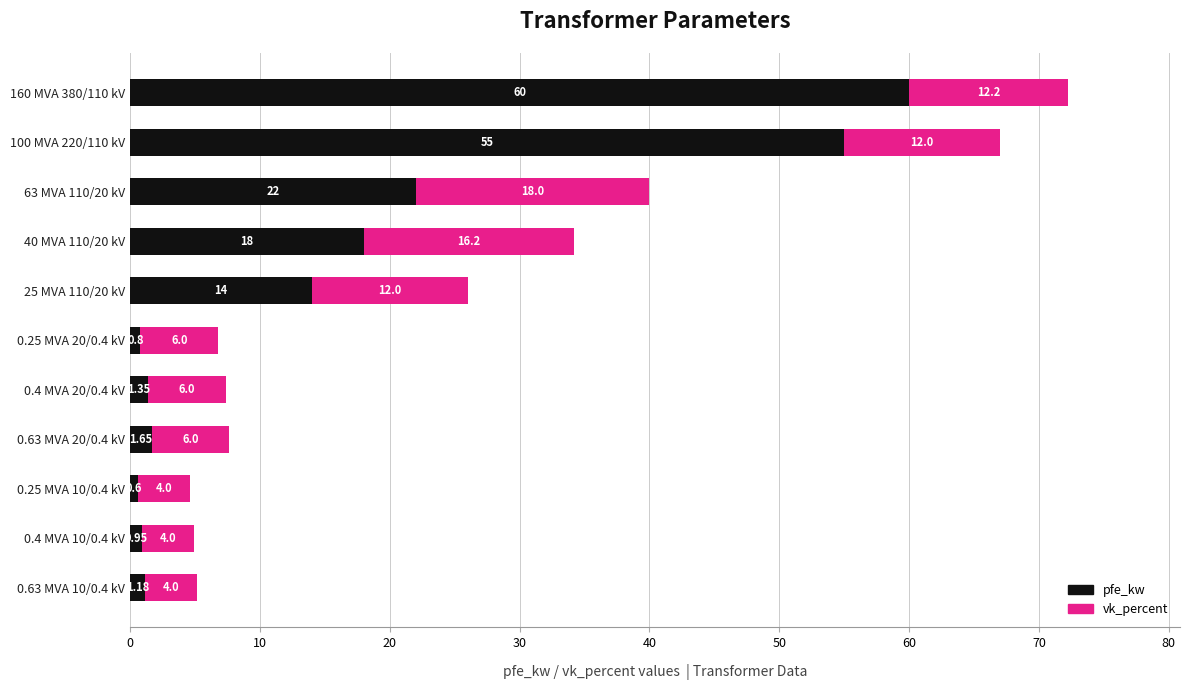

What is the sum of all pfe_kw values?

175.5